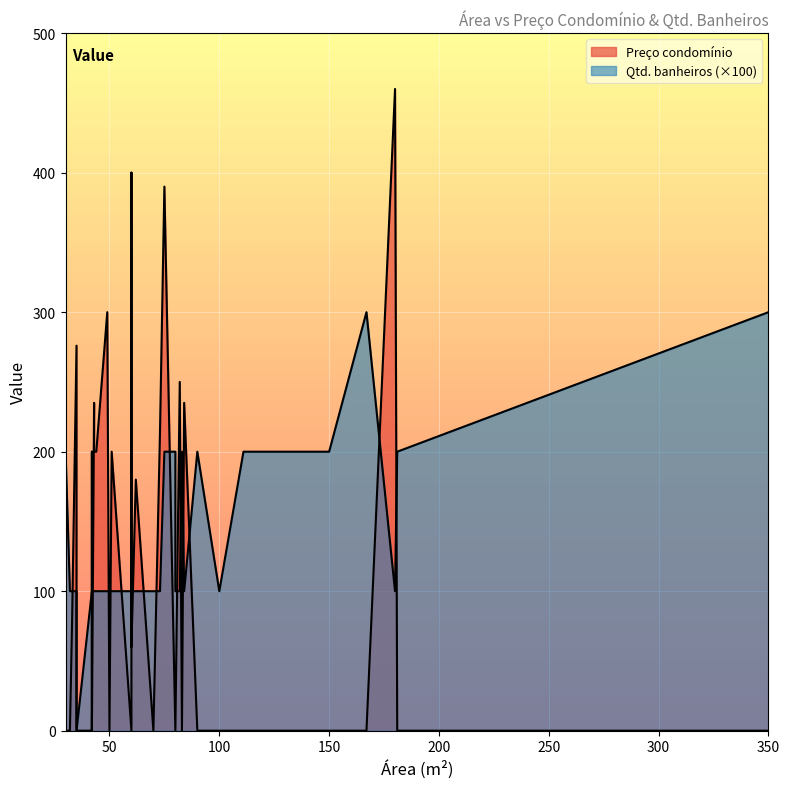

What are all the series names shown in the legend?

Preço condomínio, Qtd. banheiros